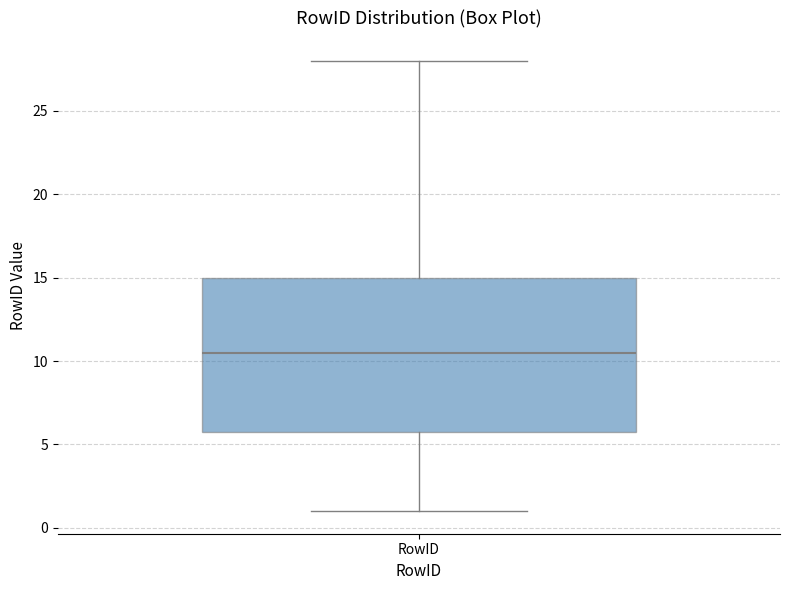

Transcribe this box plot: give where the median line is, the range the box spans, and where the two whiskers end, as read against the y-axis. The values are not printed on the chart, so give them approximately, as read against the axis.

median 10.5, box 6.0 to 15.0, whiskers 1.0 to 28.0